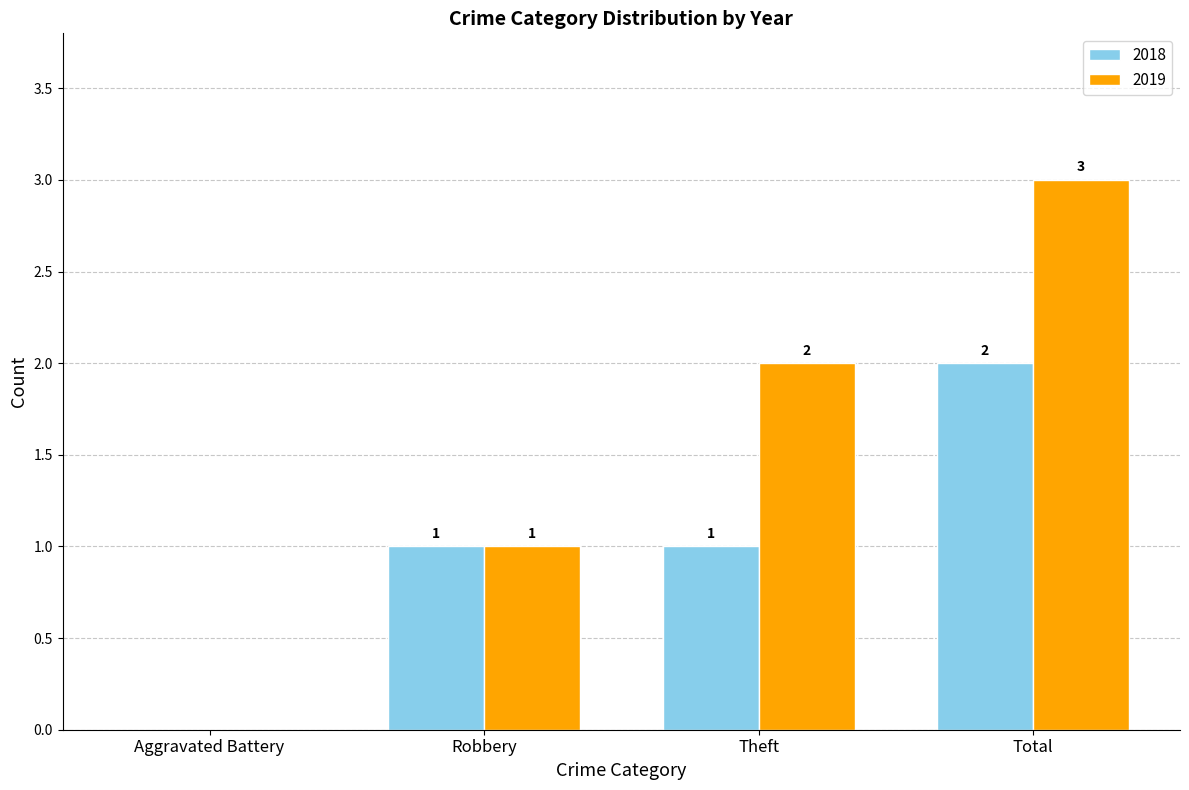

Reading right to left, extract all data points from this chart.

2018: Total=2	Theft=1	Robbery=1	Aggravated Battery=0
2019: Total=3	Theft=2	Robbery=1	Aggravated Battery=0